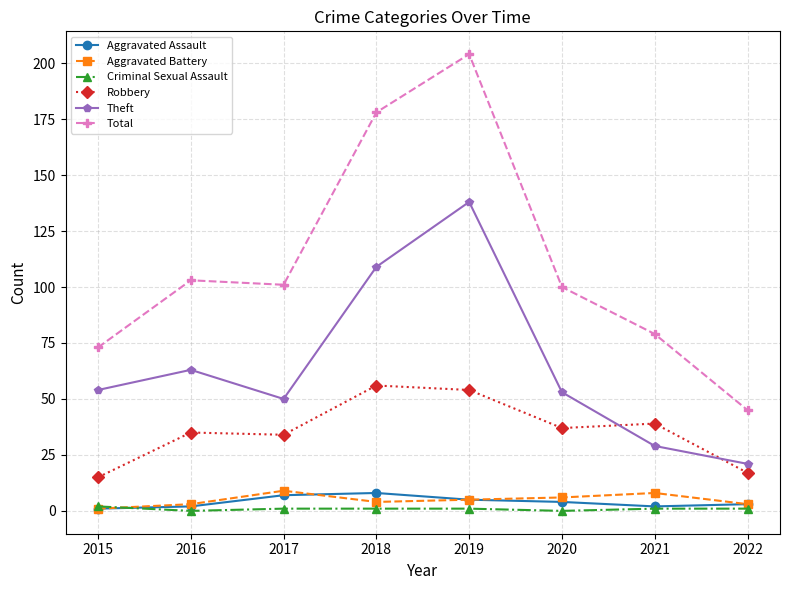

Count the number of categories in the chart.

8